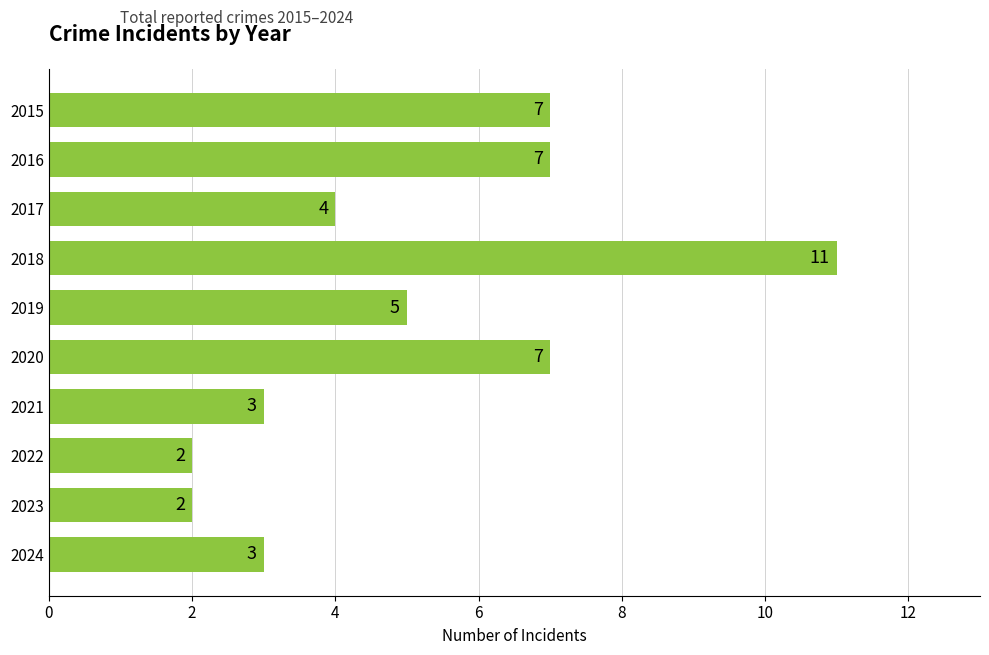

Count the values in the range 3 to 7.

7